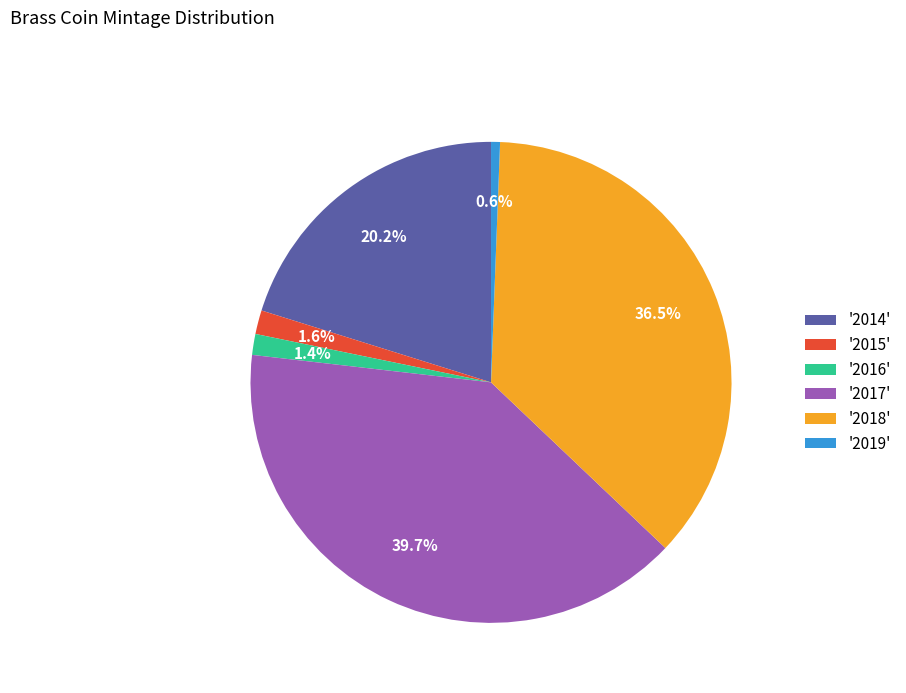

What percentage do '2017' and '2019' together represent?

40.3%